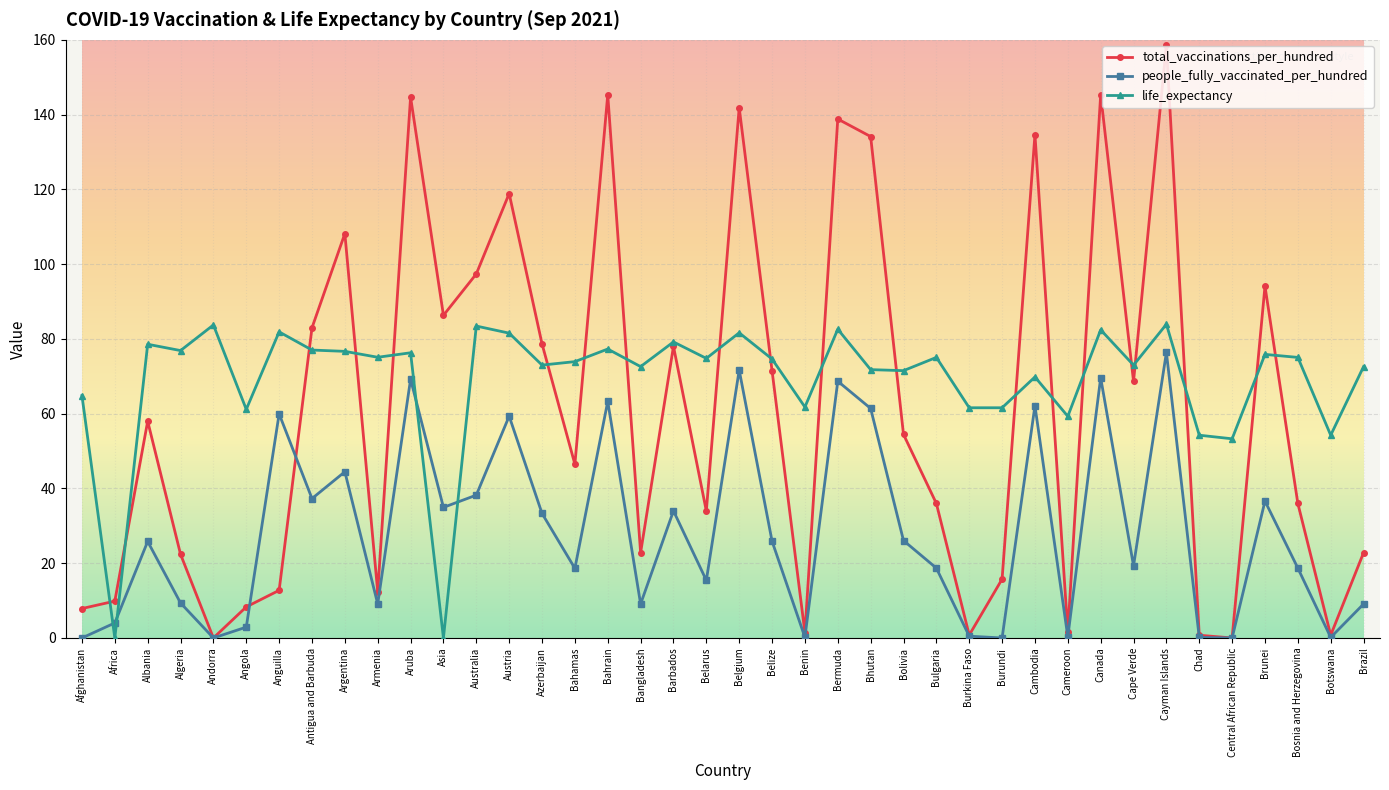

What is the total value across all series at Antigua and Barbuda?

197.3